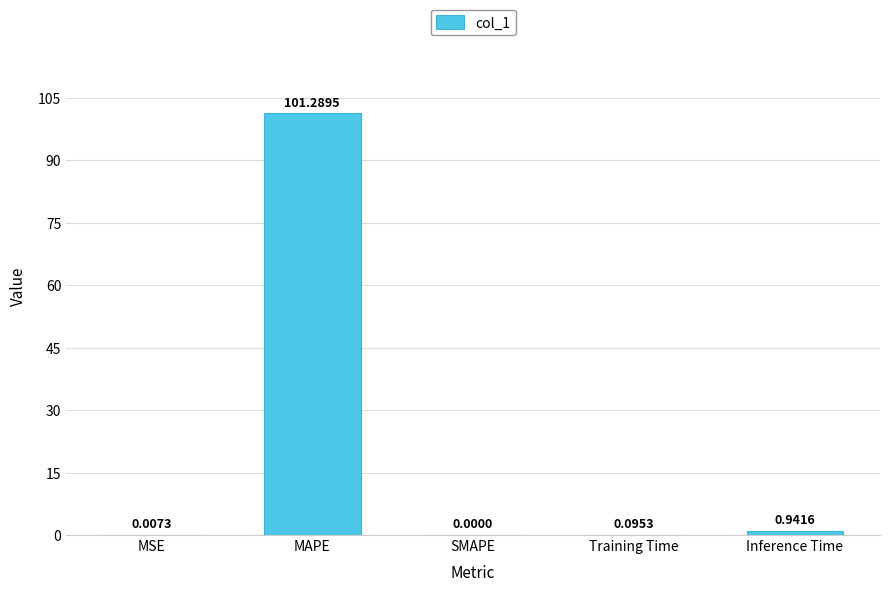

What is the change in value from Training Time to Inference Time?

+0.8